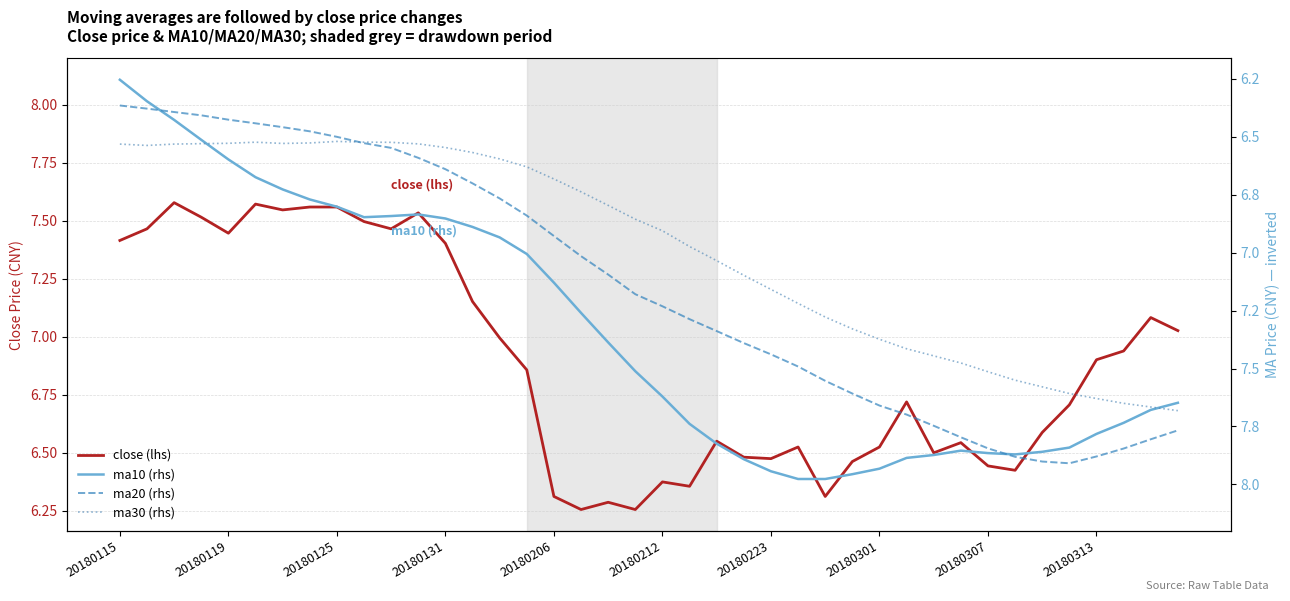

At how many categories does at least one series exceed 7?

30